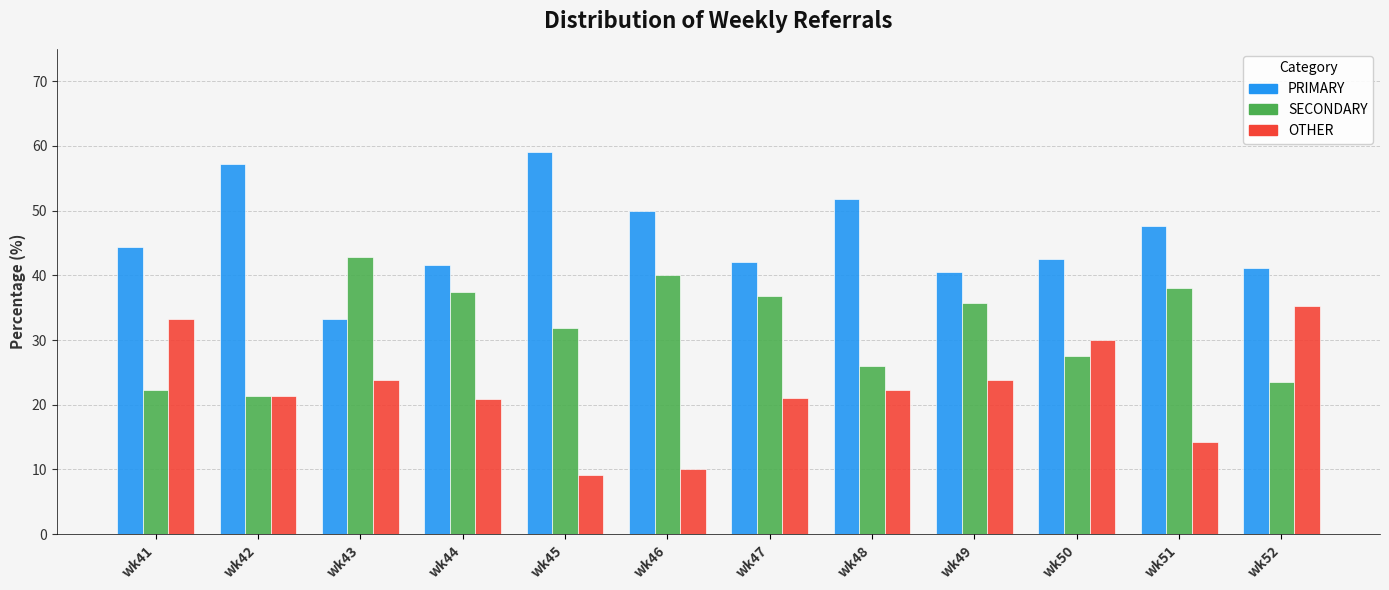

What is the difference between the highest and lowest values at wk50?

15.0